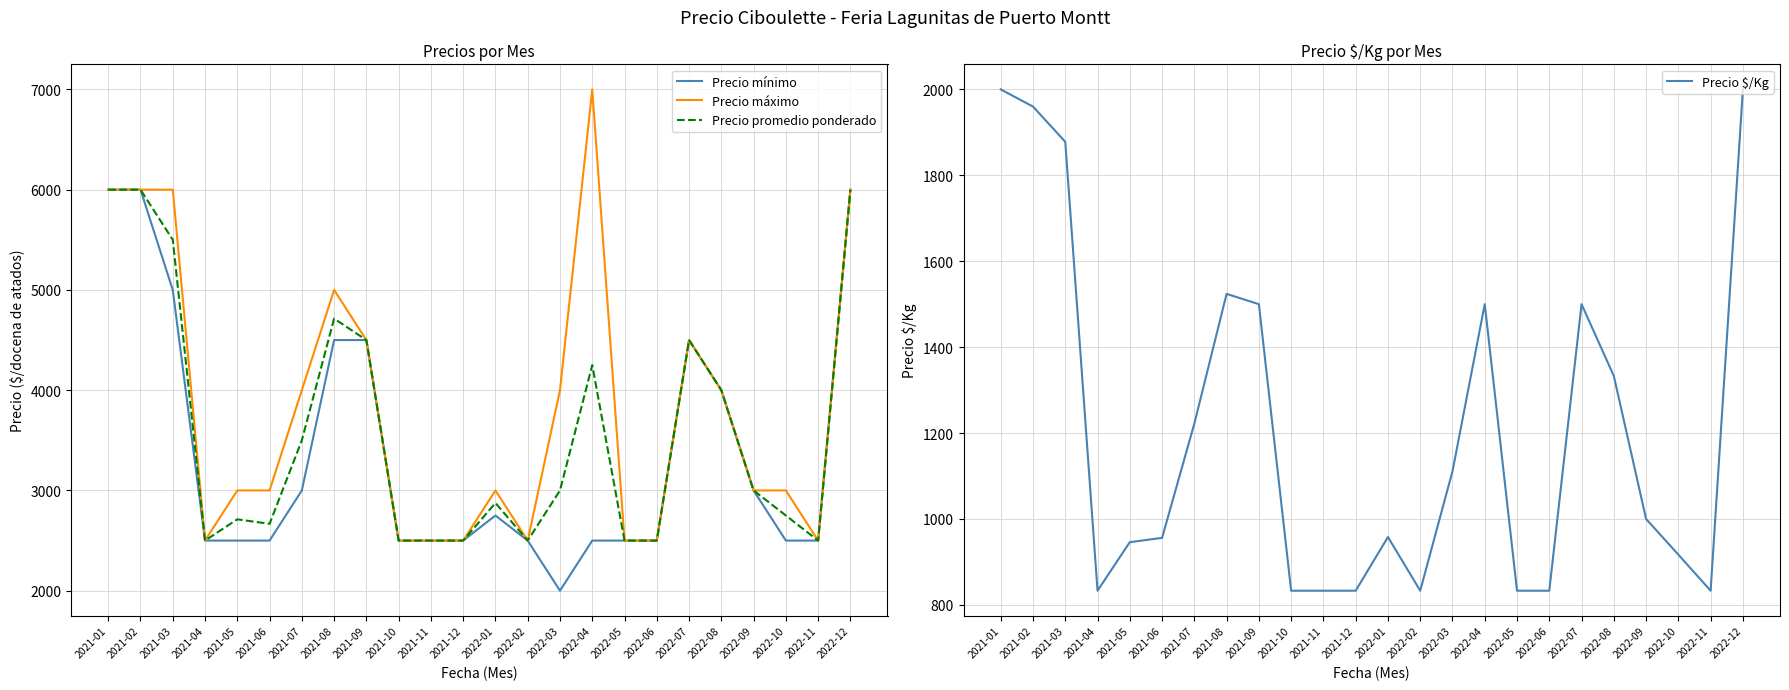

What position from the left is 2021-09?

9